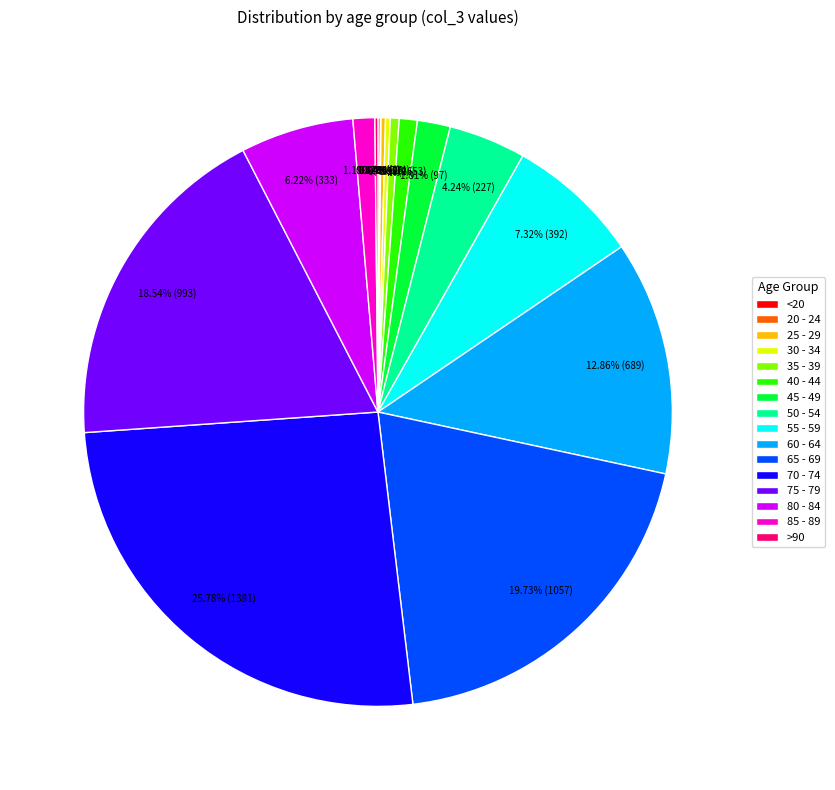

The 75 - 79 slice represents 19% of the pie. True or false?

True